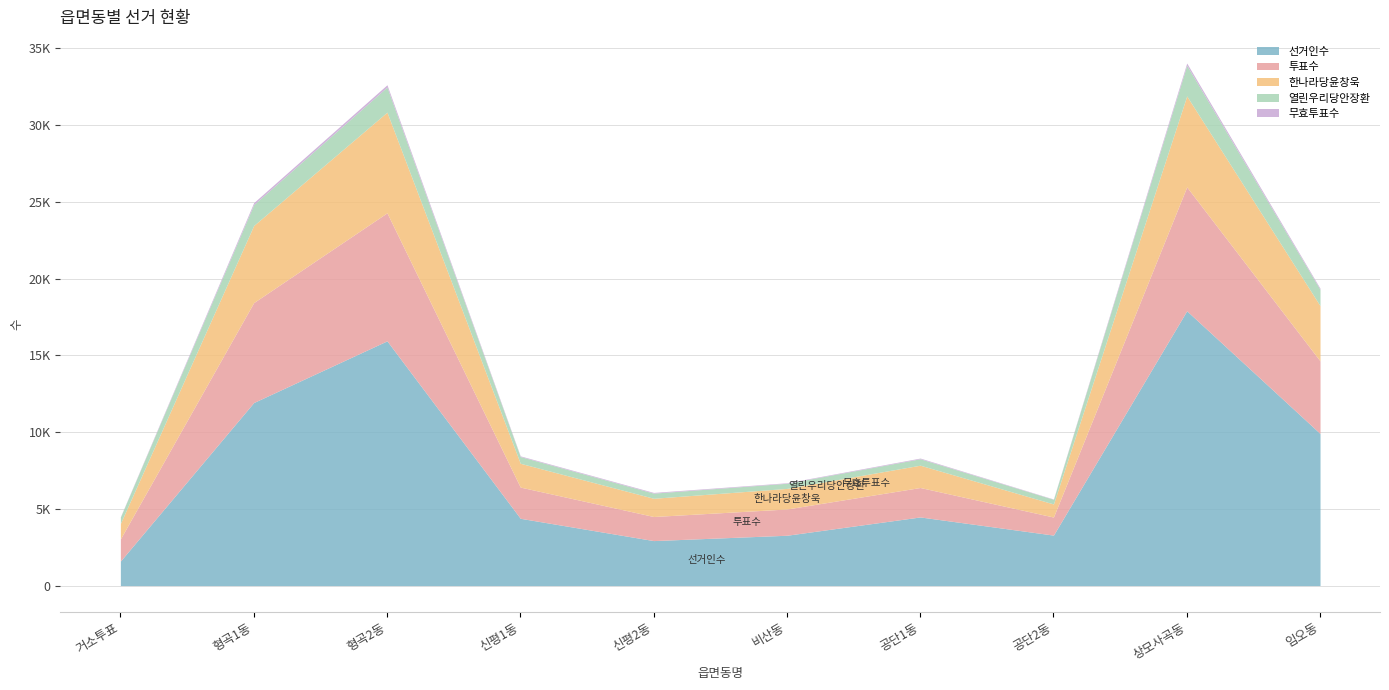

Where is 한나라당윤창욱 nearest to the value 3705?

임오동